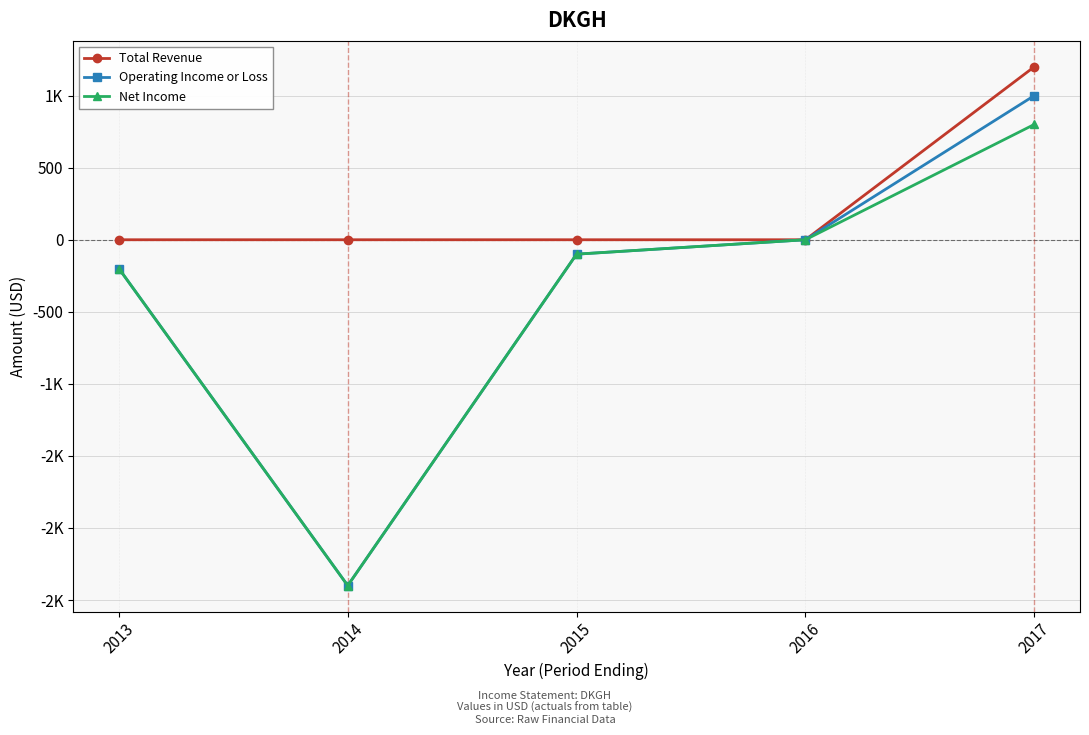

Which series has the largest range (max minus min)?

Operating Income or Loss